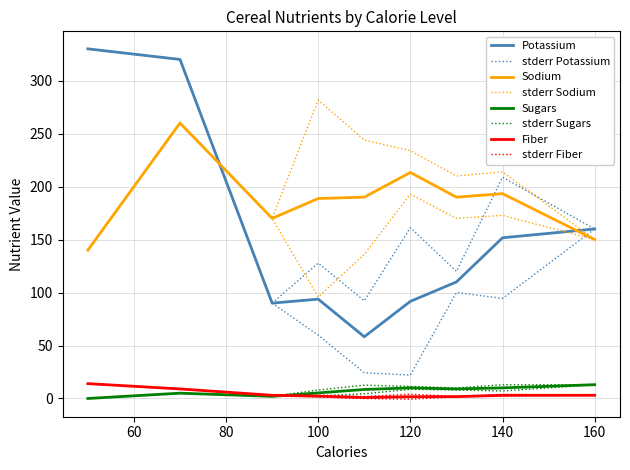

What is the difference between the highest and lowest values at 150?

166